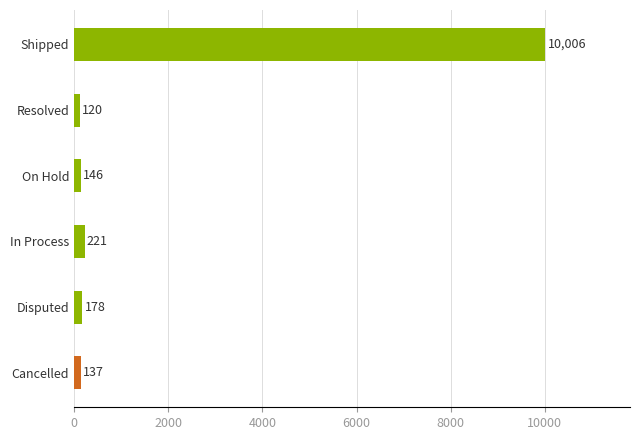

Reading bottom to top, what are all the values shown in this chart?

Cancelled=137	Disputed=178	In Process=221	On Hold=146	Resolved=120	Shipped=10006